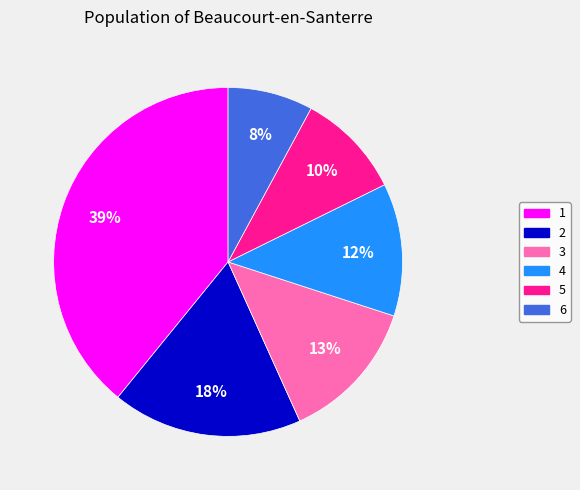

Do 4 and 6 together represent more than half of the pie?

No